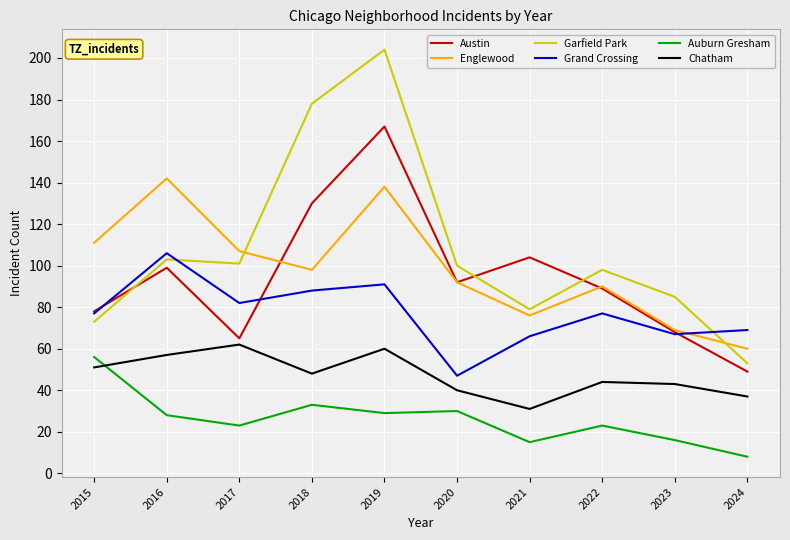

How many interior local valleys does the Grand Crossing series have?

3